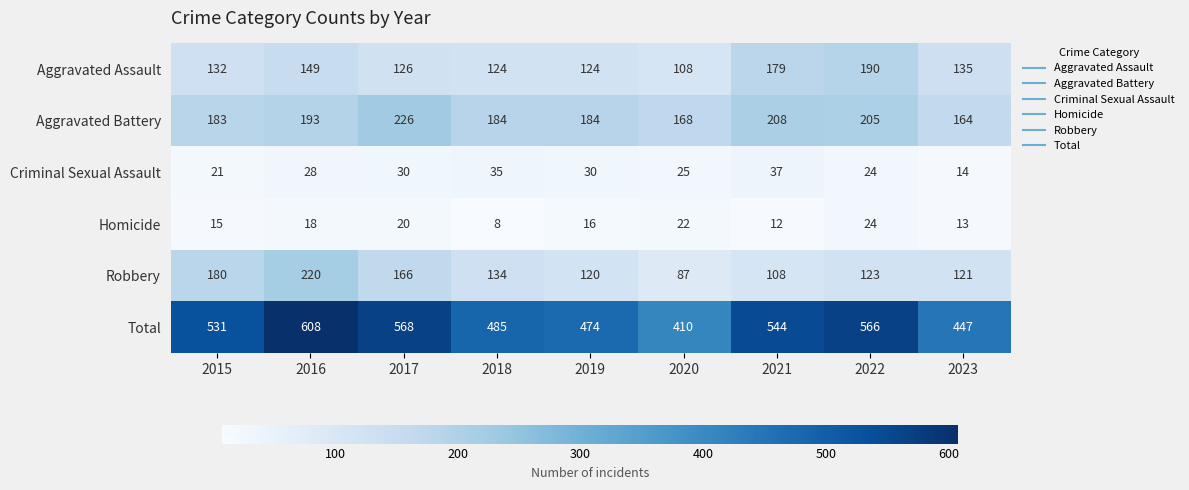

Read the Total value at 2020, to the nearest 10.

410